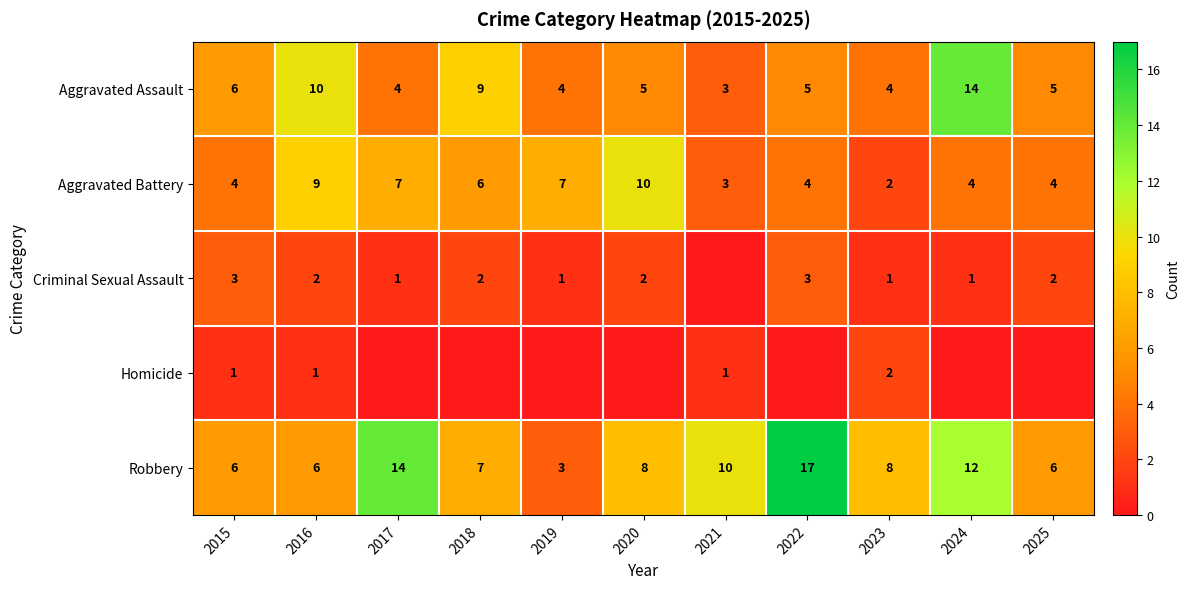

Is it true that Aggravated Battery equals 2 at 2017?

False